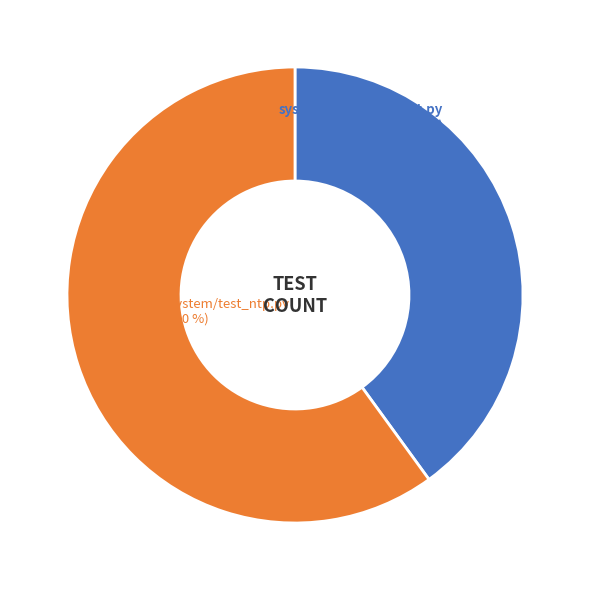

True or false: system/test_snapshot.py accounts for 46% of the total.

False